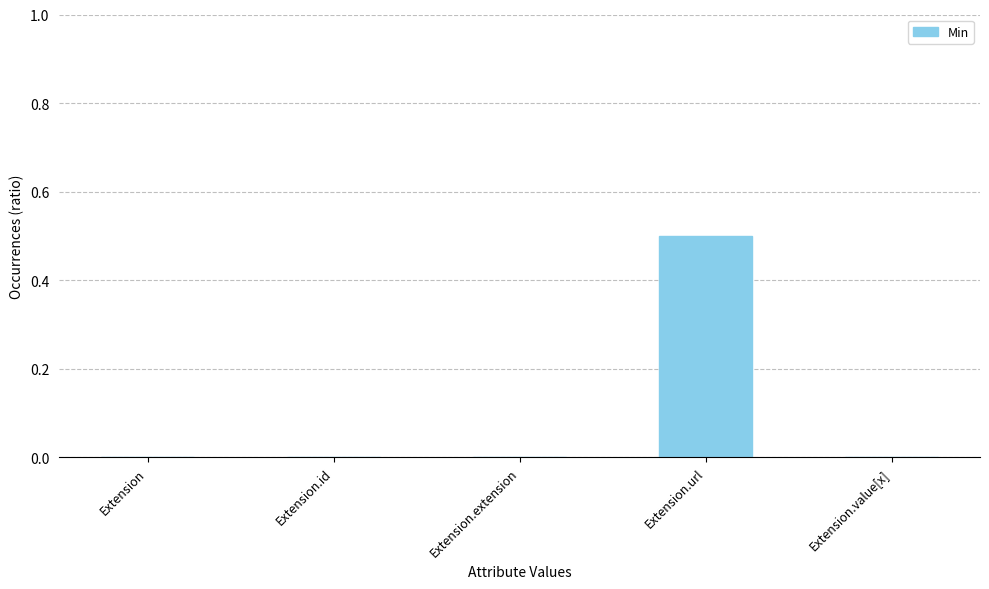

The value at Extension.value[x] is -0.3. True or false?

False